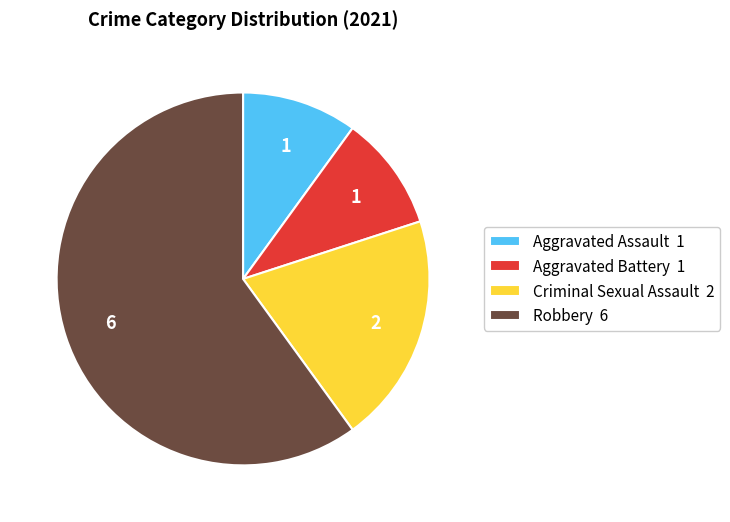

Approximately how many times larger is the value at Robbery 6 compared to Aggravated Assault 1?

6.0